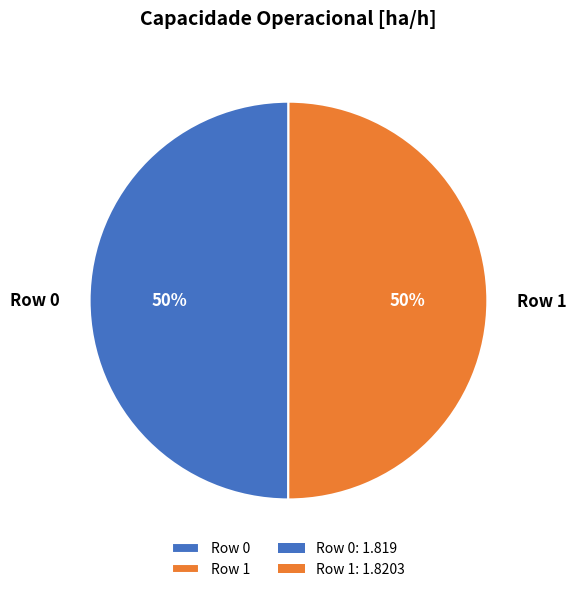

Combined, do Row 0 and Row 1 account for over 50%?

Yes